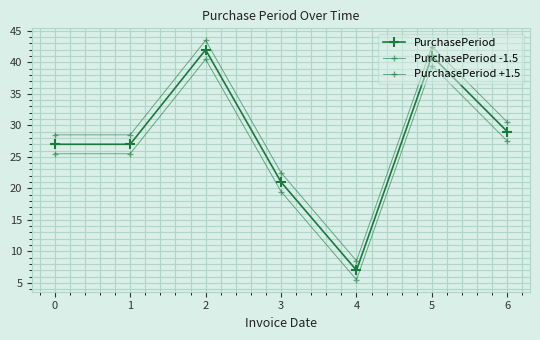

True or false: PurchasePeriod and PurchasePeriod +1.5 cross at least once.

False